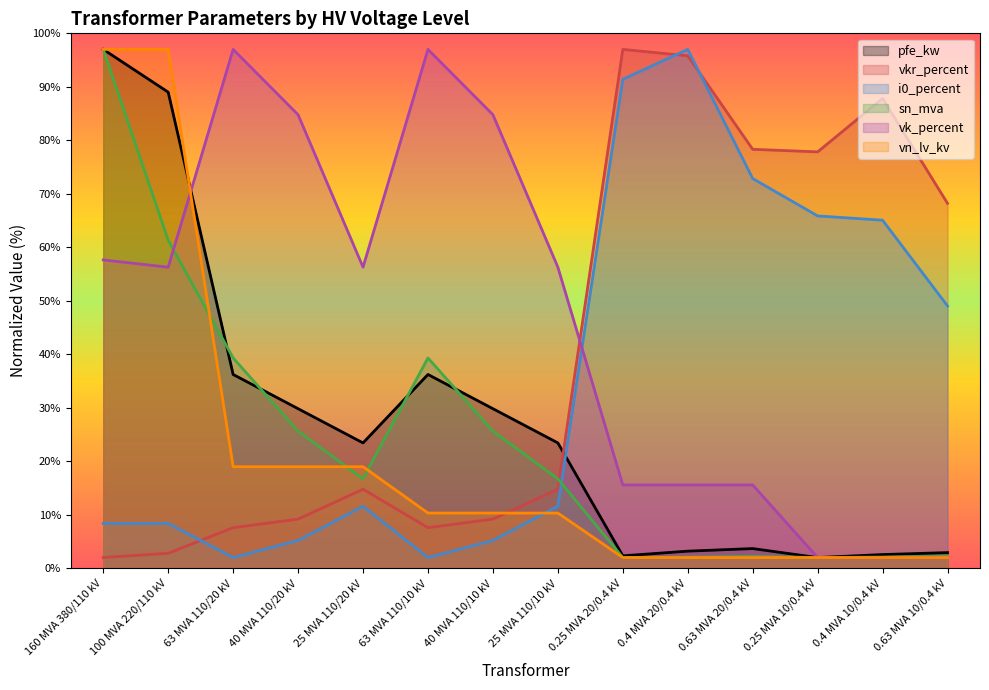

How many lines are shown in the chart?

6